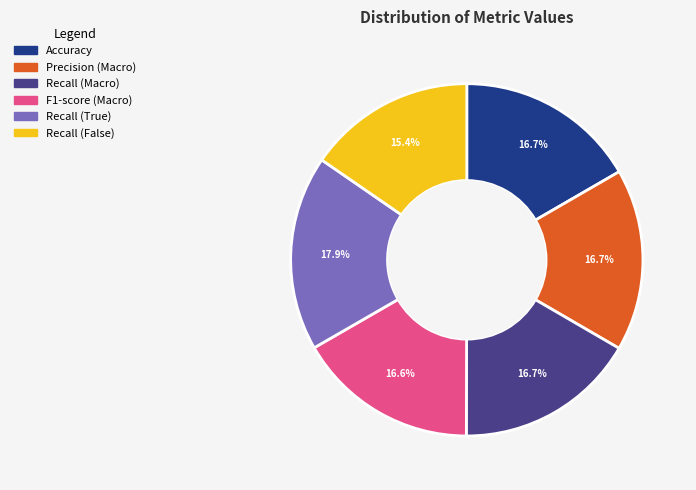

Which category has the biggest portion of the pie?

Recall (True)